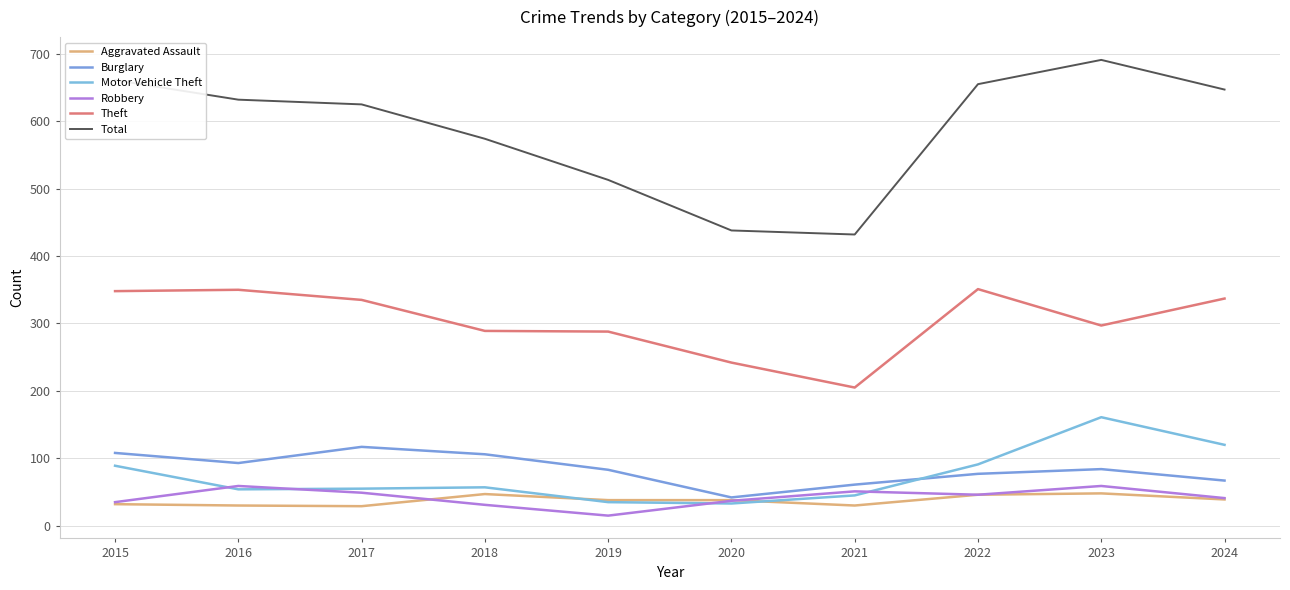

Which category has the lowest value across all series?

2019